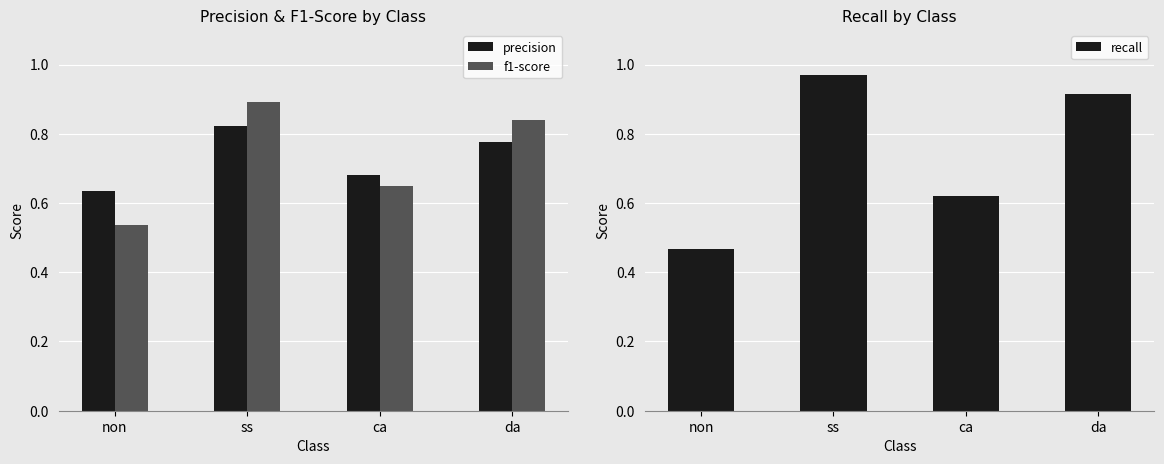

Which category has the lowest value in the precision series?

non